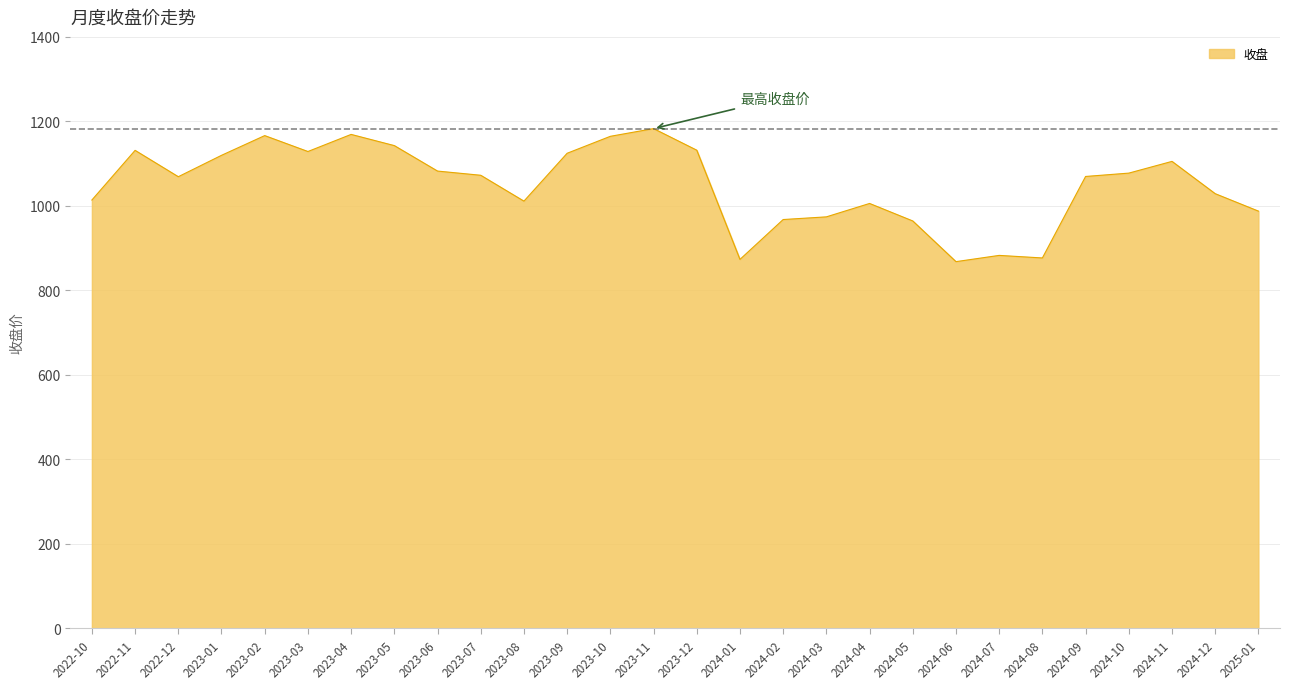

The chart shows a value of 1592.0 at 2024-09. True or false?

False